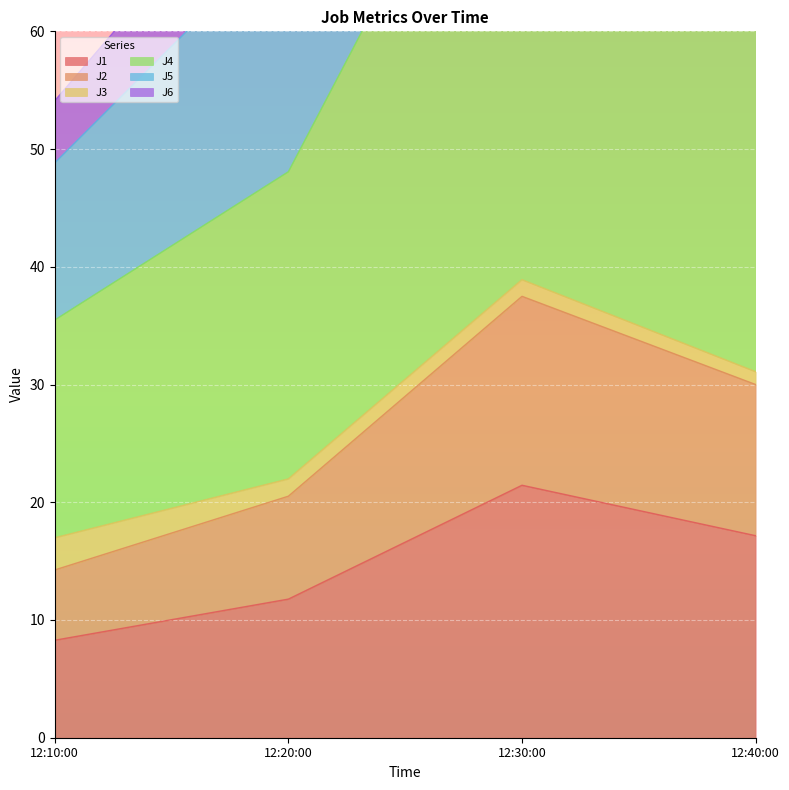

The J1 series shows 8.3 at 12:10:00. True or false?

True